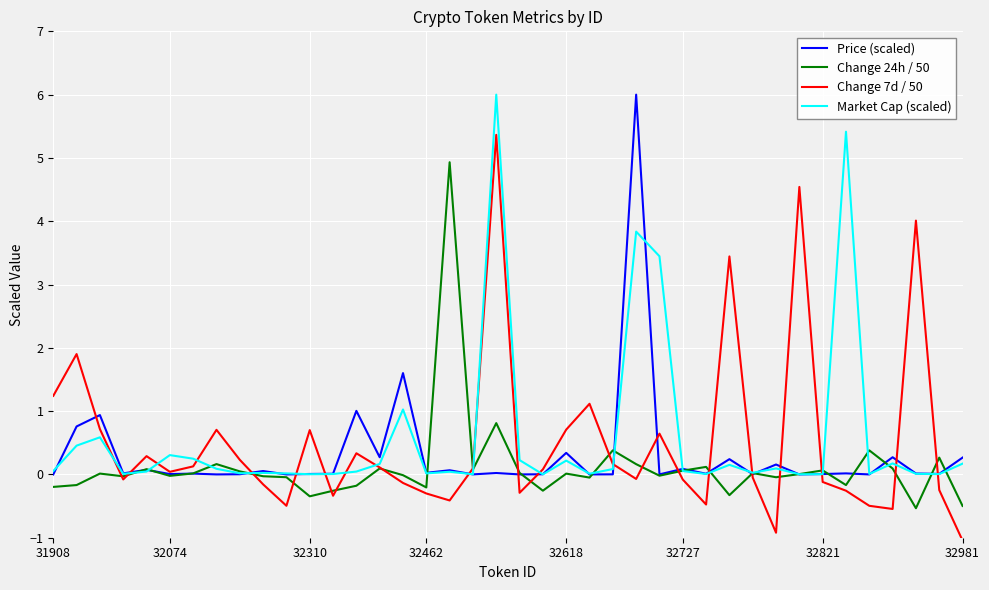

What are all the series names shown in the legend?

Price (scaled), Change 24h / 50, Change 7d / 50, Market Cap (scaled)